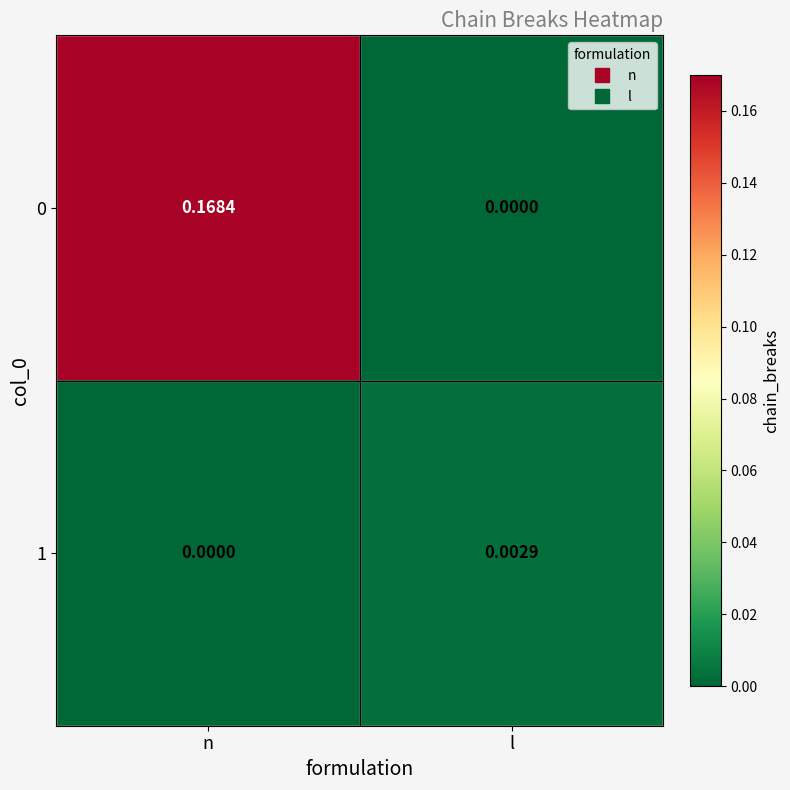

Rank the categories by 0 value from highest to lowest.

n, l